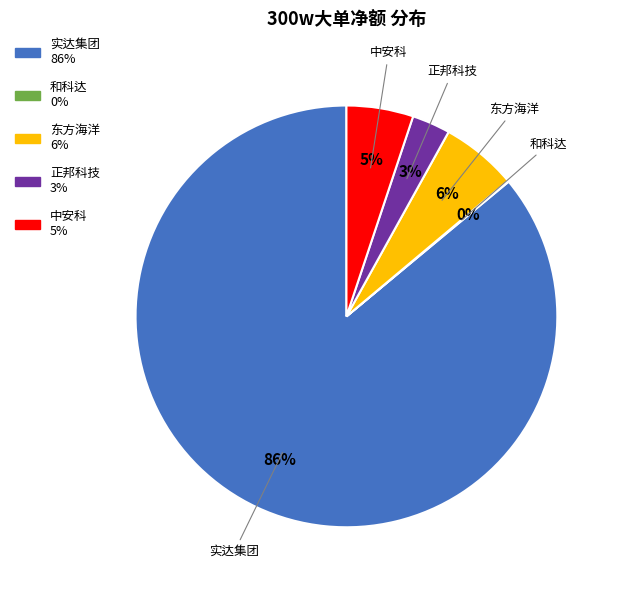

To the nearest percent, what is the difference between the largest and smallest slice percentages?

86%